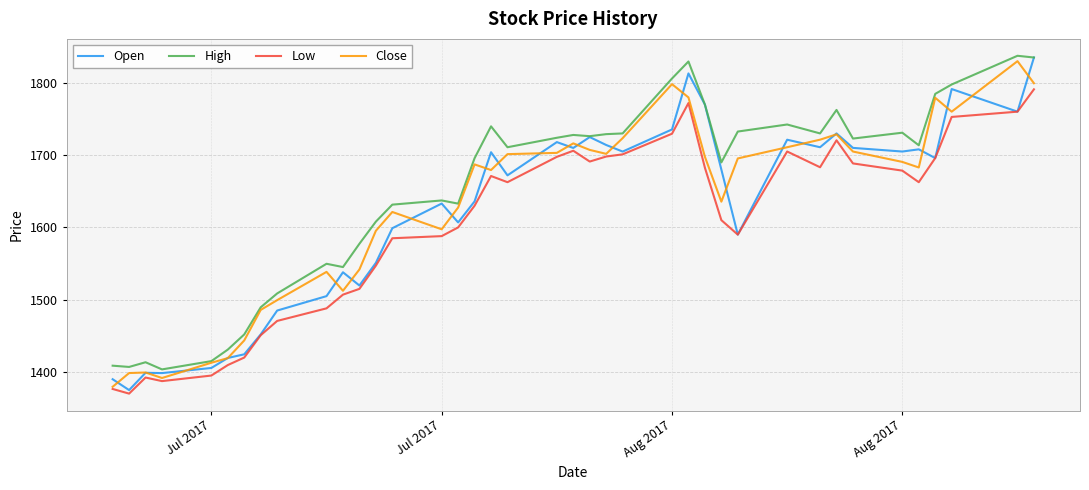

Which series has the largest total across all categories?

High